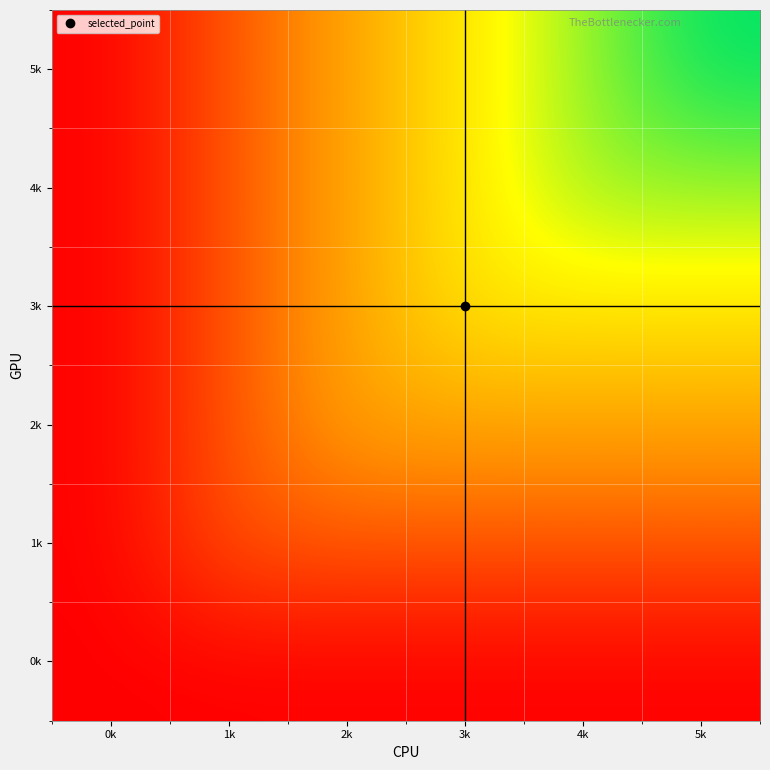

How many series are shown in this chart?

6